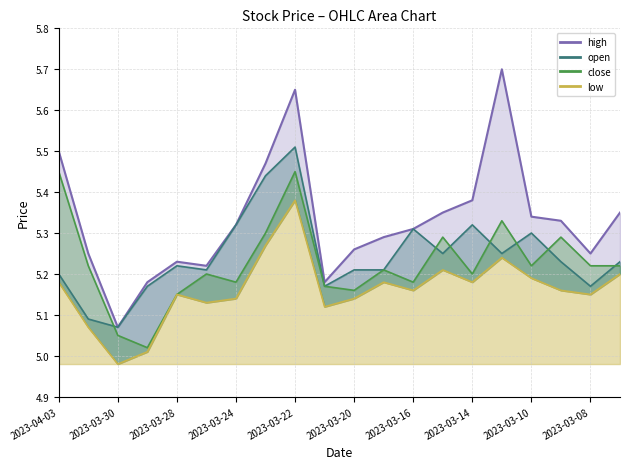

True or false: high_line and open_line intersect in this chart.

False